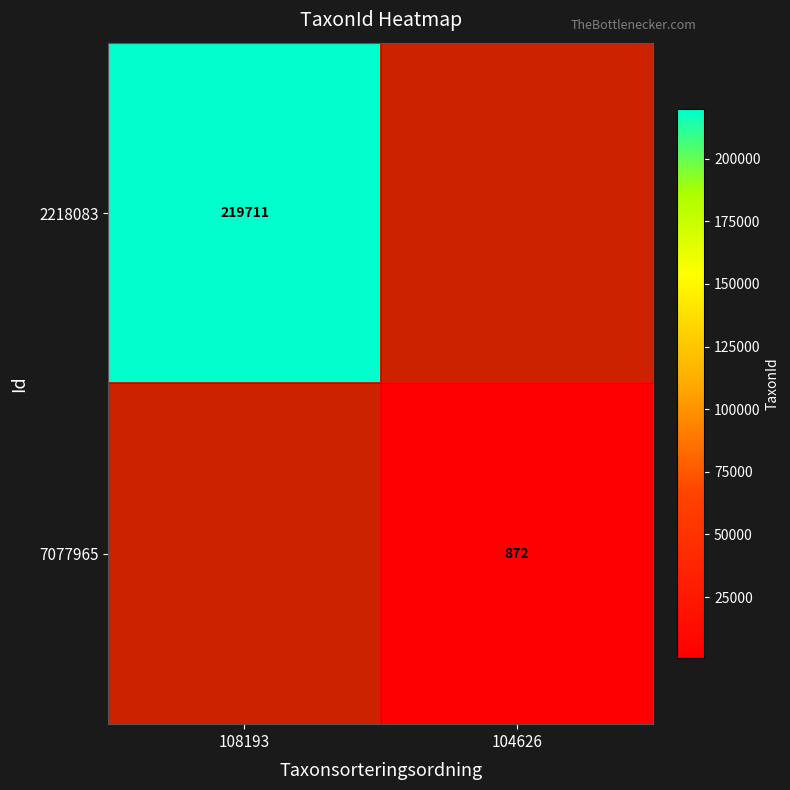

The 2218083 series shows 325517.6 at 108193. True or false?

False